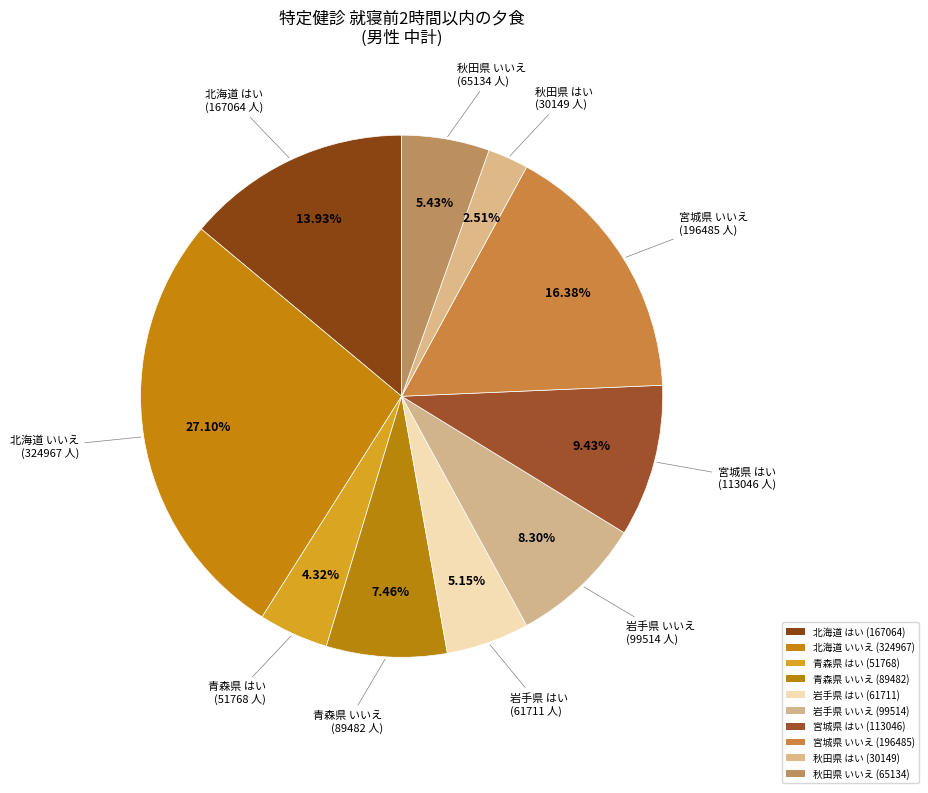

True or false: 宮城県 はい accounts for 9% of the total.

True